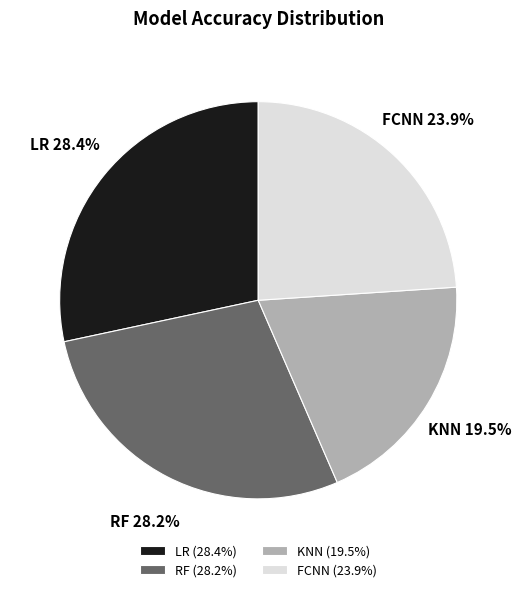

Between LR and FCNN, which is larger?

LR